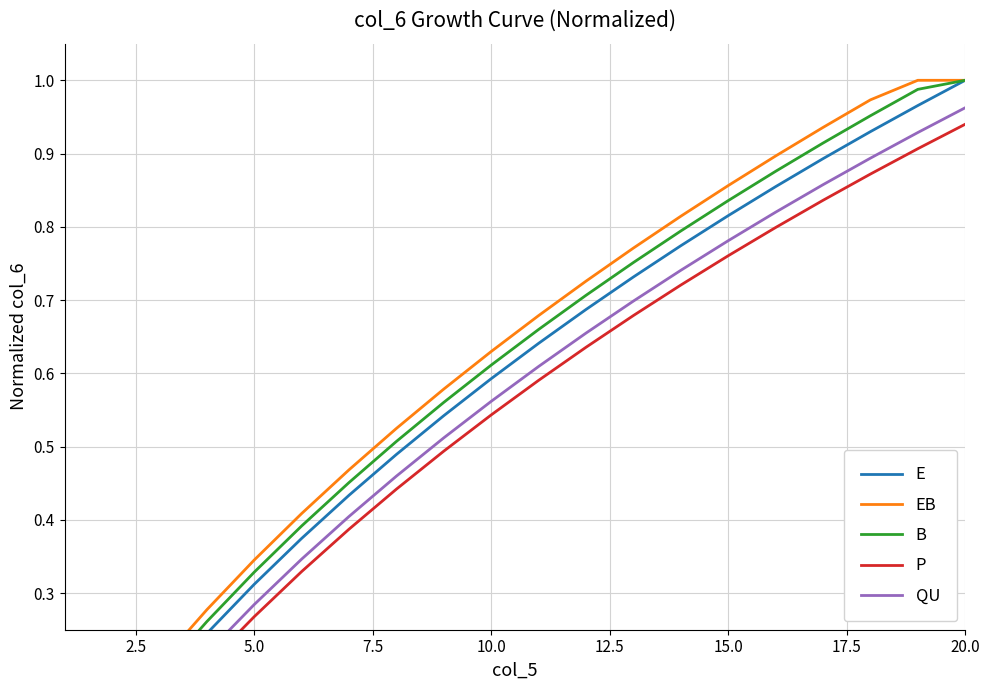

True or false: EB and E intersect in this chart.

False